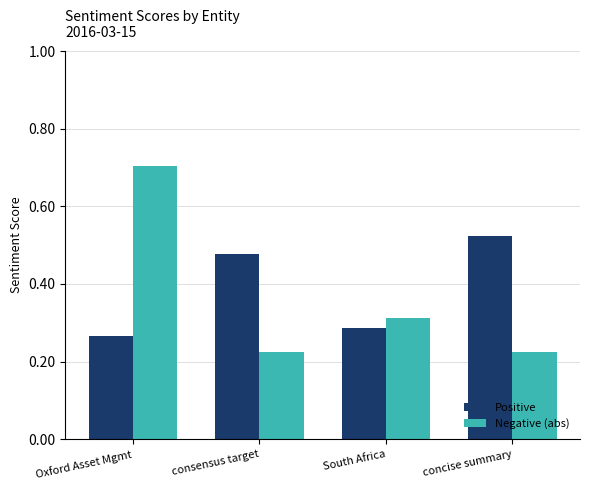

What is the average value of the Negative (abs) series?

0.4